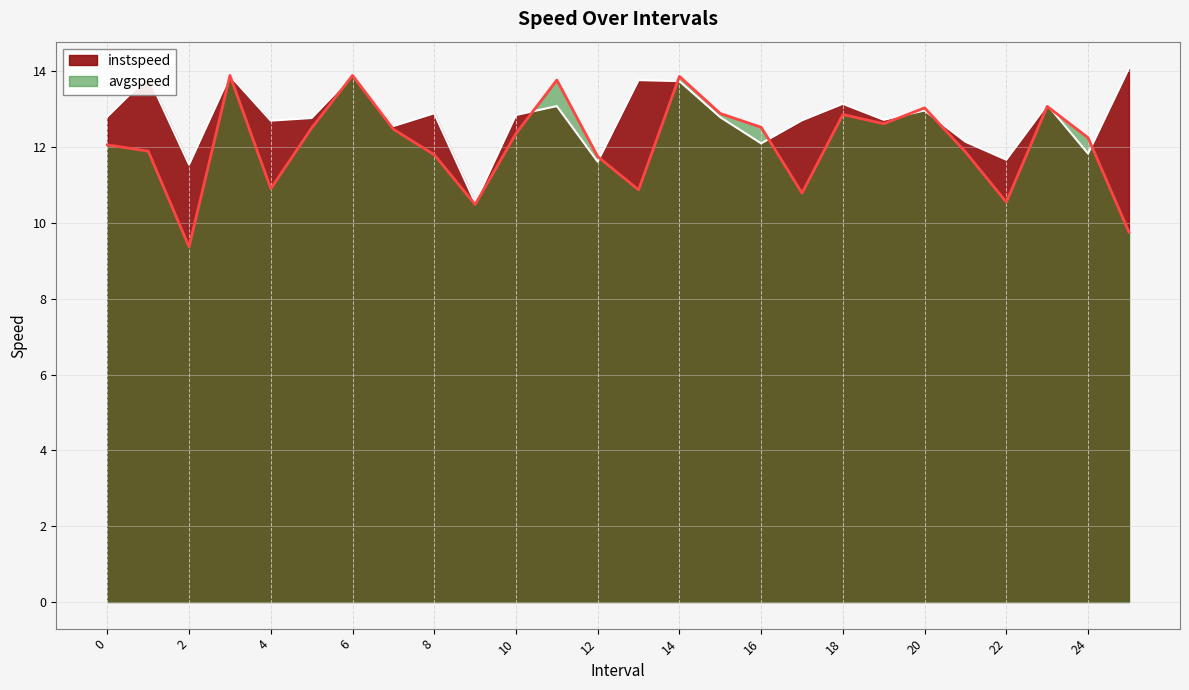

True or false: instspeed has more than 2 interior local peaks.

True